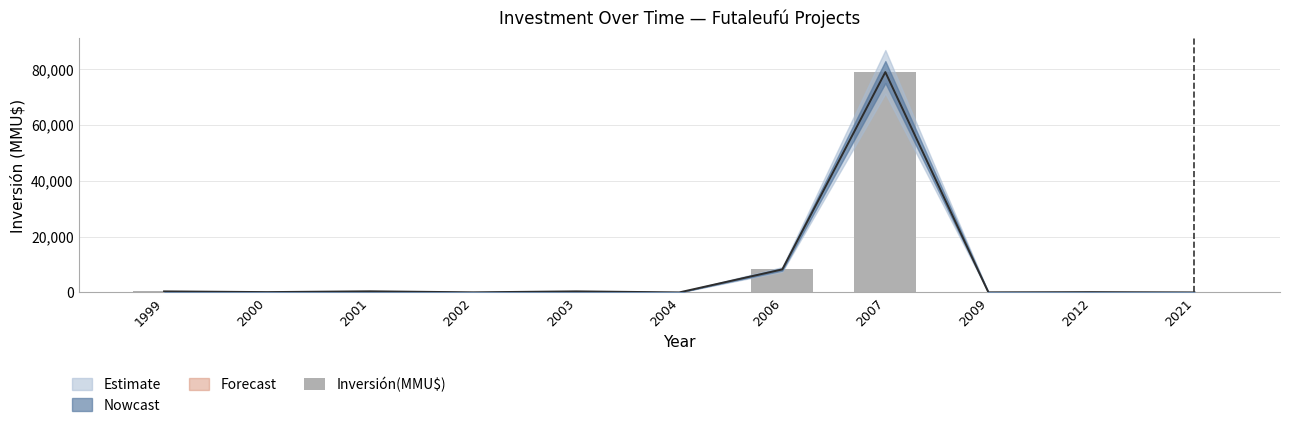

Reading right to left, list all the values displayed in this chart.

2021=2	2012=100	2009=22	2007=78857	2006=8234	2004=0	2003=378	2002=30	2001=400	2000=110	1999=370